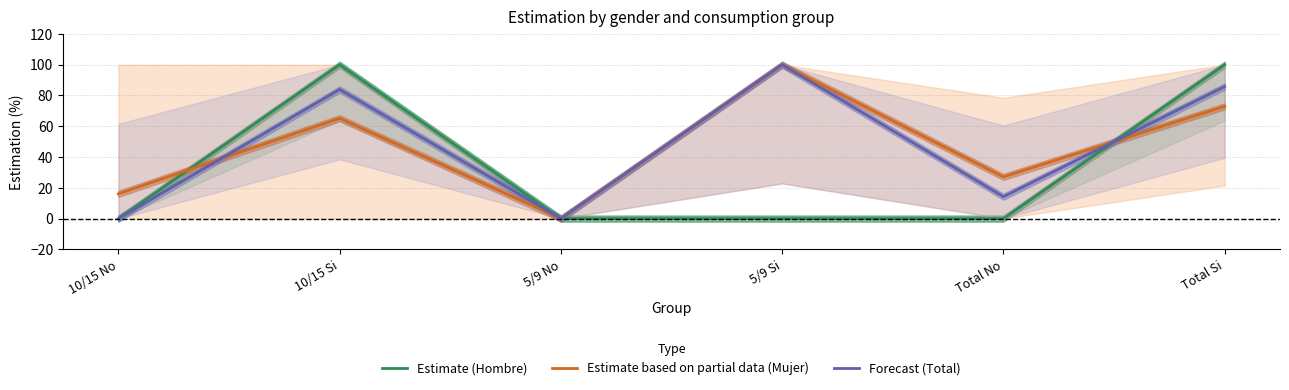

Is the value of Estimate based on partial data (Mujer) at 10/15 Si greater than the value of Estimate (Hombre) at 5/9 Si?

Yes